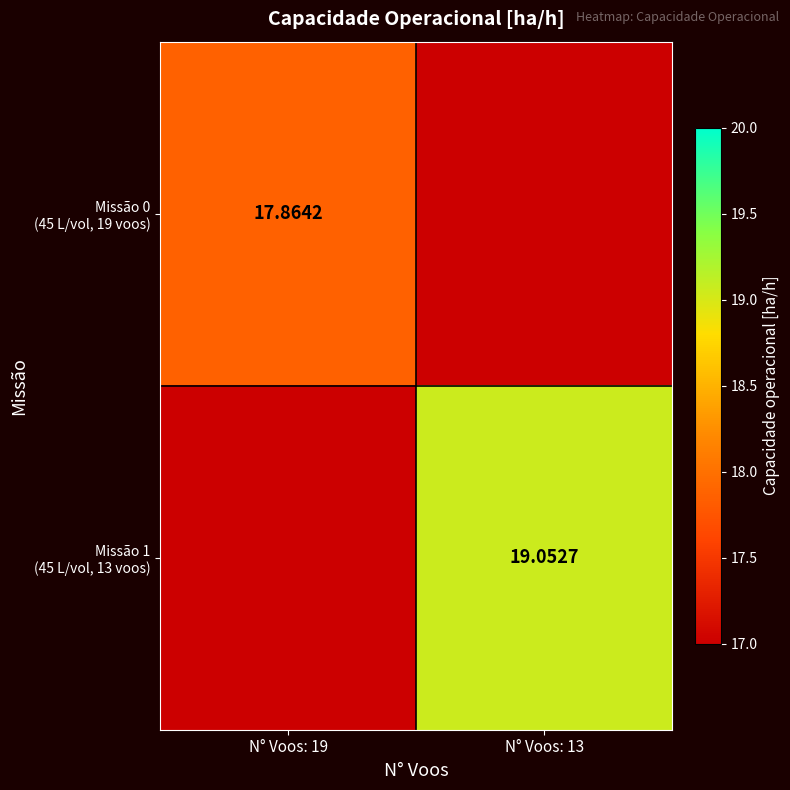

Which label corresponds to the smallest value in the chart?

N° Voos: 19